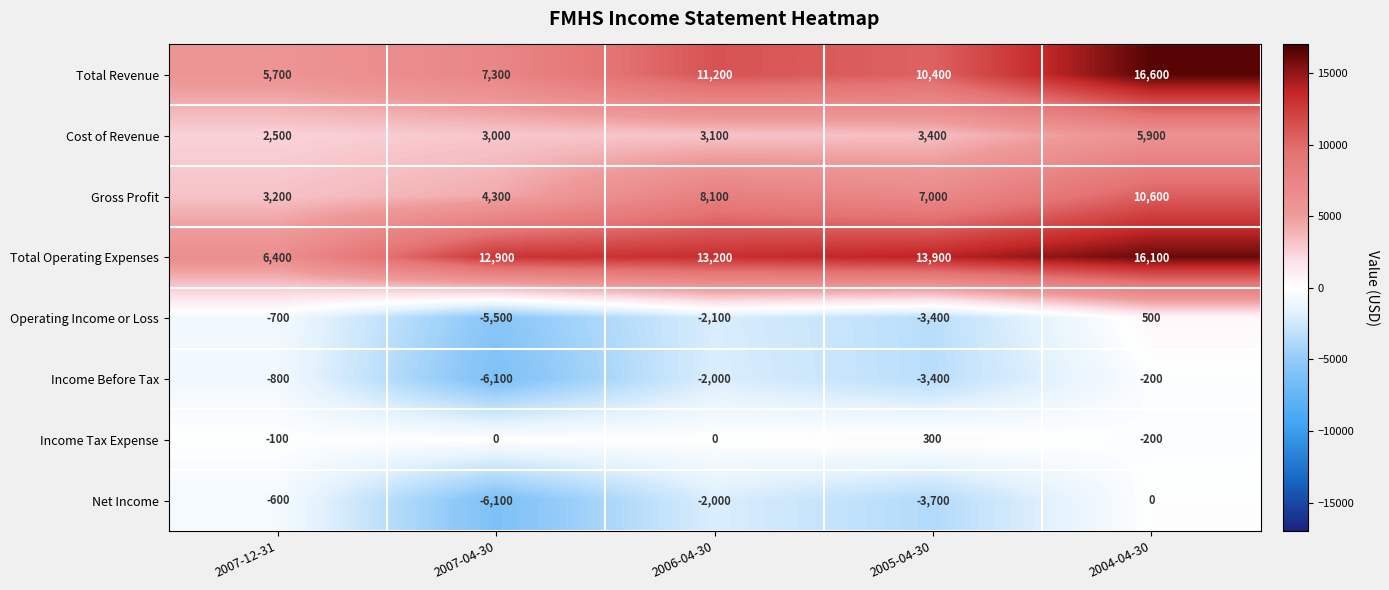

Rank the series by their maximum value, from highest to lowest.

Total Revenue, Total Operating Expenses, Gross Profit, Cost of Revenue, Operating Income or Loss, Income Tax Expense, Net Income, Income Before Tax